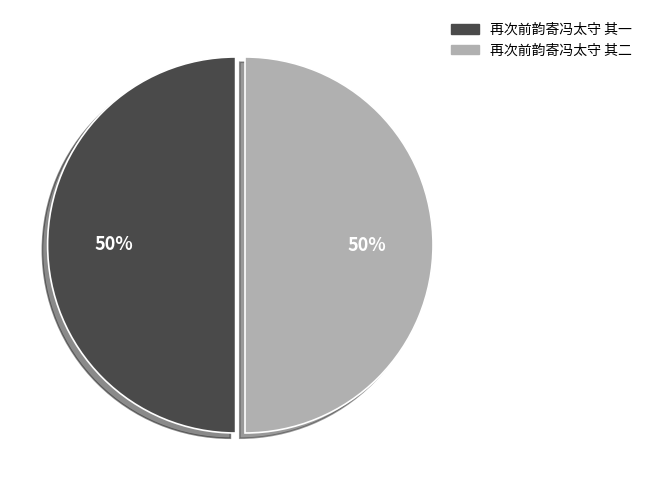

Is it true that 再次前韵寄冯太守 其一 is 50% of the pie?

True